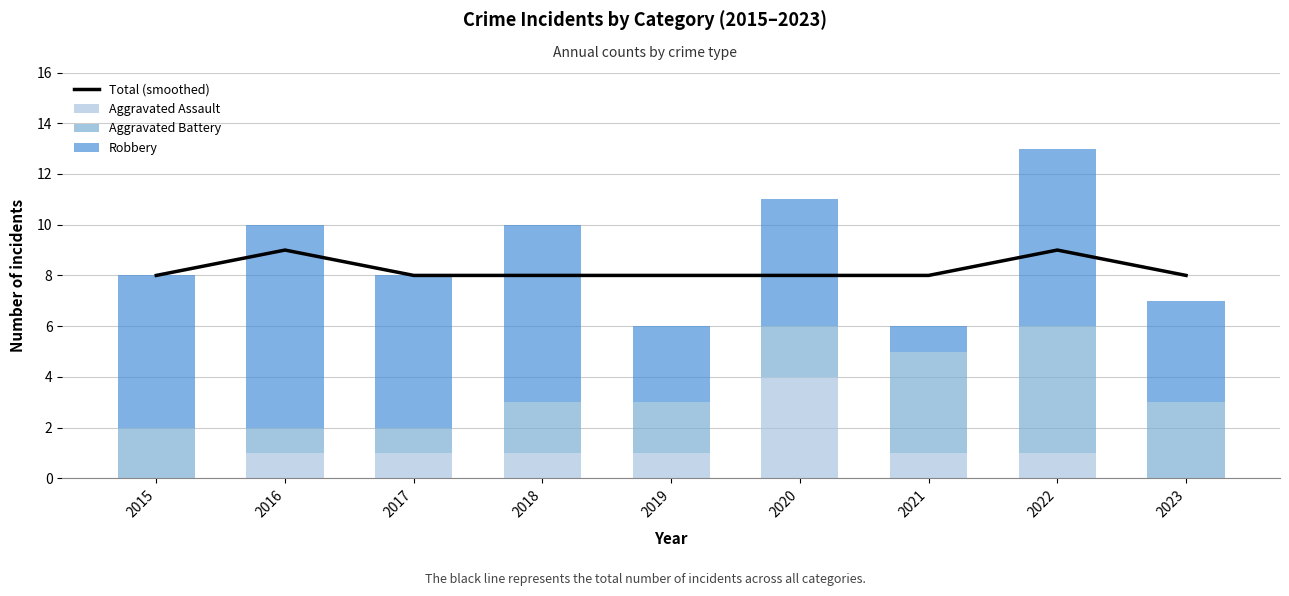

Rank the categories by Total (smoothed) value from lowest to highest.

2015, 2017, 2018, 2019, 2020, 2021, 2023, 2016, 2022